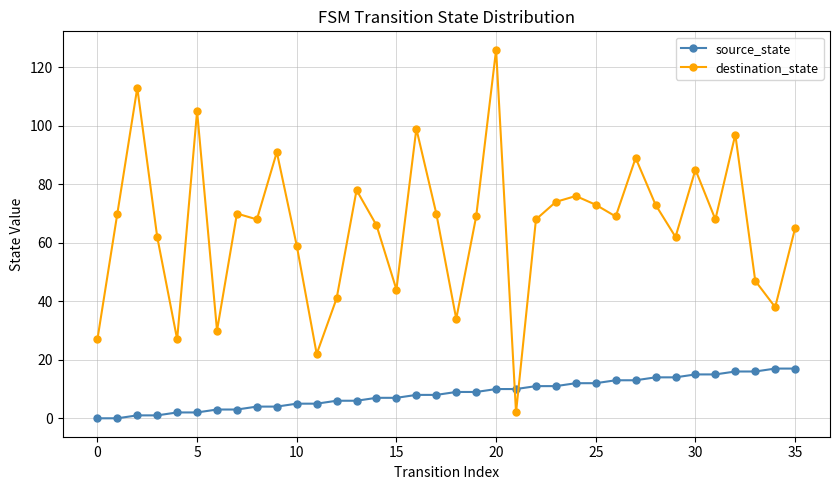

Rank the series by their average value, from lowest to highest.

source_state, destination_state